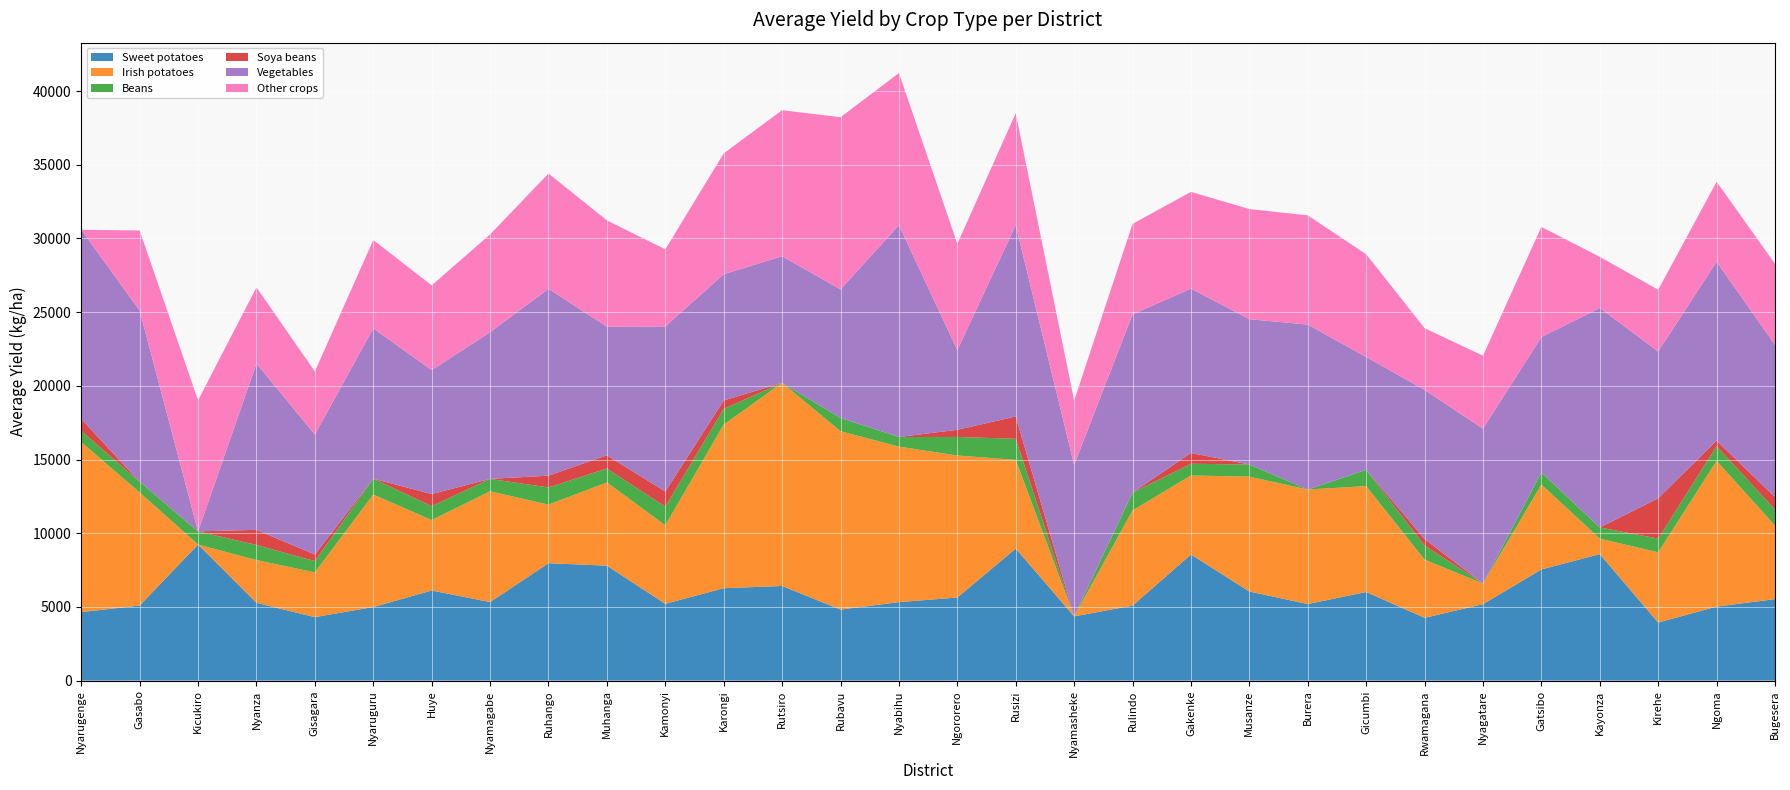

Reading left to right, transcribe all the data shown in this chart.

Sweet potatoes: Nyarugenge=4646.0	Gasabo=5093.3	Kicukiro=9231.2	Nyanza=5277.1	Gisagara=4304.6	Nyaruguru=4992.5	Huye=6112.0	Nyamagabe=5327.3	Ruhango=7966.2	Muhanga=7798.3	Kamonyi=5210.5	Karongi=6268.2	Rutsiro=6421.8	Rubavu=4817.8	Nyabihu=5326.8	Ngororero=5635.1	Rusizi=8962.1	Nyamasheke=4358.4	Rulindo=5087.9	Gakenke=8558.1	Musanze=6045.4	Burera=5192.8	Gicumbi=6011.8	Rwamagana=4259.6	Nyagatare=5184.9	Gatsibo=7543.0	Kayonza=8581.4	Kirehe=3938.5	Ngoma=5021.6	Bugesera=5526.3
Irish potatoes: Nyarugenge=11540.5	Gasabo=7673.9	Kicukiro=0.0	Nyanza=2903.6	Gisagara=3038.0	Nyaruguru=7635.5	Huye=4780.2	Nyamagabe=7520.6	Ruhango=3975.3	Muhanga=5649.2	Kamonyi=5327.0	Karongi=11104.9	Rutsiro=13780.6	Rubavu=12106.1	Nyabihu=10549.4	Ngororero=9640.2	Rusizi=6013.9	Nyamasheke=0.0	Rulindo=6460.2	Gakenke=5361.0	Musanze=7794.7	Burera=7772.7	Gicumbi=7185.8	Rwamagana=3949.0	Nyagatare=1398.1	Gatsibo=5759.4	Kayonza=1051.5	Kirehe=4766.7	Ngoma=9889.7	Bugesera=4990.5
Beans: Nyarugenge=756.6	Gasabo=723.7	Kicukiro=892.3	Nyanza=1023.8	Gisagara=765.3	Nyaruguru=1071.8	Huye=948.1	Nyamagabe=839.7	Ruhango=1165.0	Muhanga=946.0	Kamonyi=1264.4	Karongi=1063.7	Rutsiro=0.0	Rubavu=902.2	Nyabihu=653.4	Ngororero=1257.9	Rusizi=1431.9	Nyamasheke=0.0	Rulindo=1205.6	Gakenke=795.0	Musanze=824.1	Burera=0.0	Gicumbi=1106.5	Rwamagana=961.1	Nyagatare=0.0	Gatsibo=822.4	Kayonza=758.3	Kirehe=933.3	Ngoma=997.9	Bugesera=1084.5
Soya beans: Nyarugenge=809.5	Gasabo=0.0	Kicukiro=0.0	Nyanza=1026.7	Gisagara=444.7	Nyaruguru=0.0	Huye=817.2	Nyamagabe=0.0	Ruhango=799.6	Muhanga=894.3	Kamonyi=1029.9	Karongi=571.8	Rutsiro=0.0	Rubavu=0.0	Nyabihu=0.0	Ngororero=486.8	Rusizi=1514.4	Nyamasheke=0.0	Rulindo=0.0	Gakenke=732.8	Musanze=0.0	Burera=0.0	Gicumbi=0.0	Rwamagana=438.9	Nyagatare=0.0	Gatsibo=0.0	Kayonza=0.0	Kirehe=2730.8	Ngoma=377.4	Bugesera=846.6
Vegetables: Nyarugenge=12838.1	Gasabo=11623.7	Kicukiro=0.0	Nyanza=11285.2	Gisagara=8144.5	Nyaruguru=10206.2	Huye=8411.2	Nyamagabe=9951.9	Ruhango=12672.7	Muhanga=8732.7	Kamonyi=11199.7	Karongi=8567.2	Rutsiro=8591.6	Rubavu=8719.4	Nyabihu=14372.1	Ngororero=5412.9	Rusizi=12983.4	Nyamasheke=10278.5	Rulindo=12093.9	Gakenke=11152.3	Musanze=9861.4	Burera=11191.0	Gicumbi=7655.6	Rwamagana=10119.8	Nyagatare=10510.8	Gatsibo=9184.7	Kayonza=14898.2	Kirehe=9959.8	Ngoma=12137.6	Bugesera=10333.6
Other crops: Nyarugenge=0.0	Gasabo=5429.5	Kicukiro=8896.0	Nyanza=5165.2	Gisagara=4278.1	Nyaruguru=5991.3	Huye=5751.1	Nyamagabe=6640.3	Ruhango=7831.4	Muhanga=7208.4	Kamonyi=5235.1	Karongi=8199.4	Rutsiro=9912.8	Rubavu=11683.3	Nyabihu=10324.8	Ngororero=7205.5	Rusizi=7595.5	Nyamasheke=4356.0	Rulindo=6144.1	Gakenke=6563.9	Musanze=7472.0	Burera=7413.4	Gicumbi=6969.9	Rwamagana=4187.9	Nyagatare=4951.6	Gatsibo=7476.0	Kayonza=3466.7	Kirehe=4191.4	Ngoma=5425.5	Bugesera=5502.1